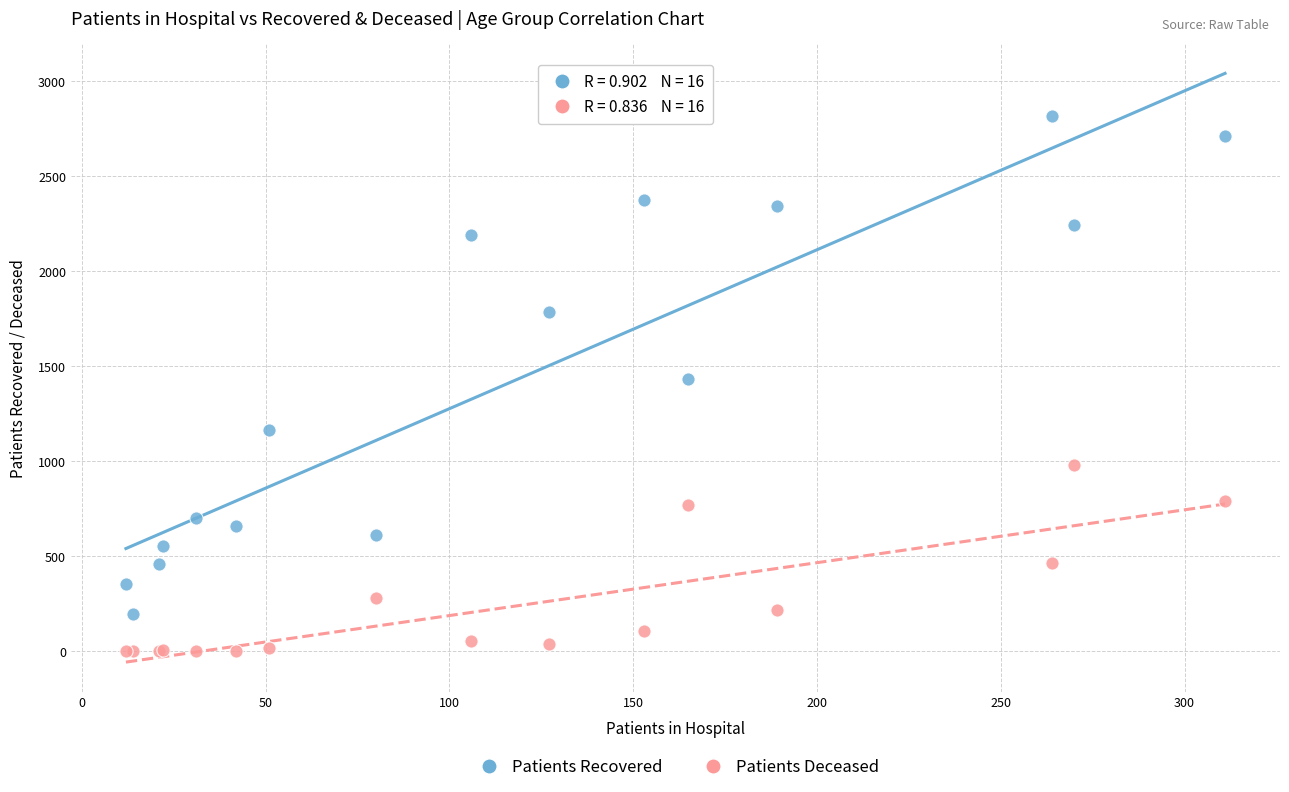

In the Patients Recovered series, what Y value is closest to 1506?

1433